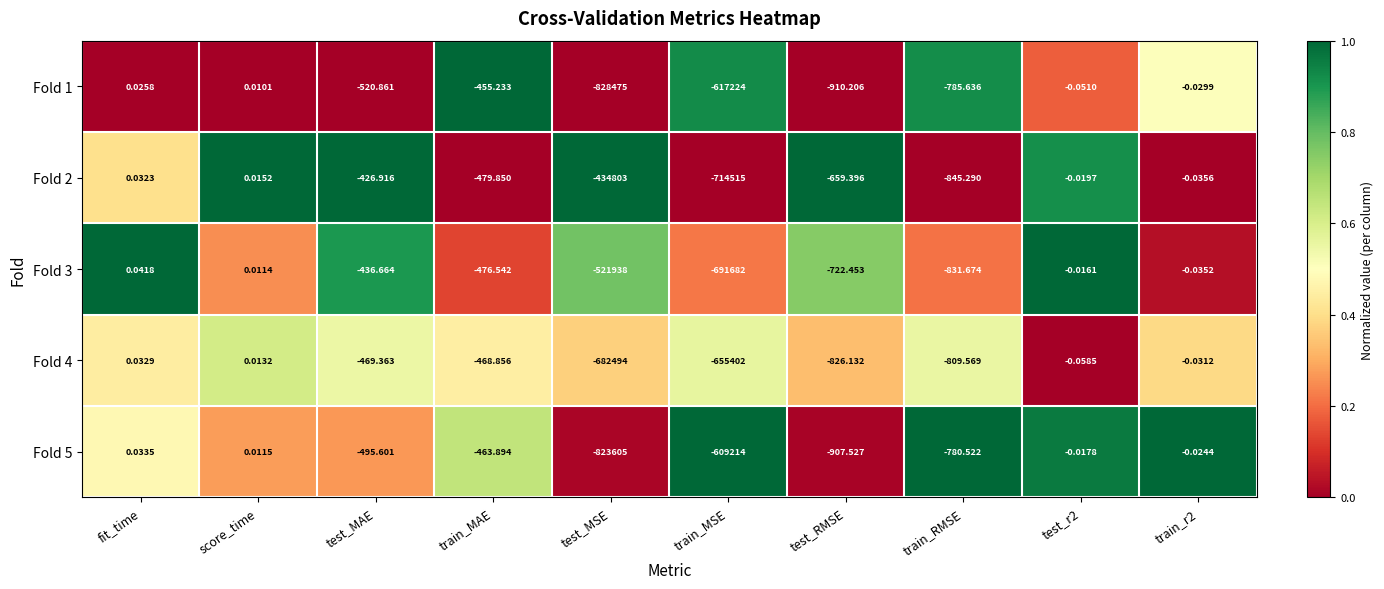

What is the total value across all series at train_RMSE?

-4052.7